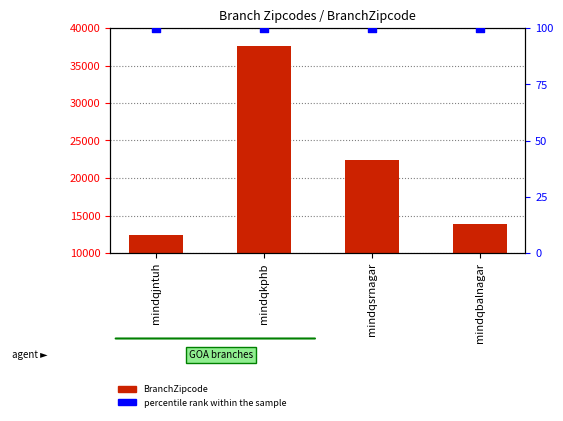

What are all the series names shown in the legend?

BranchZipcode, percentile rank within the sample